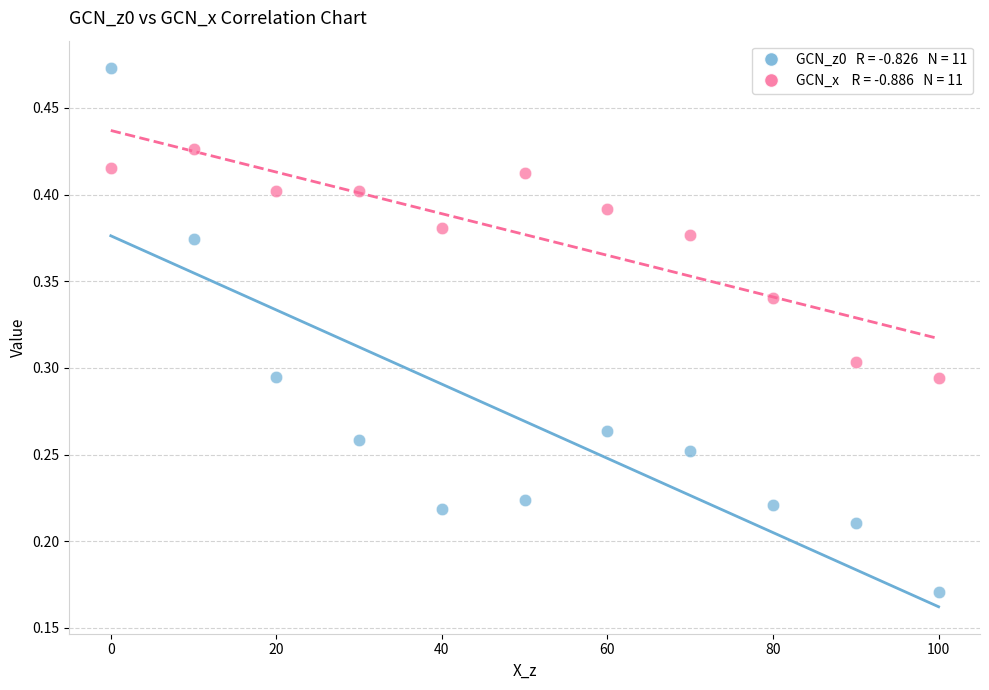

Across all data points, what is the range of X values (max minus min)?

100.0